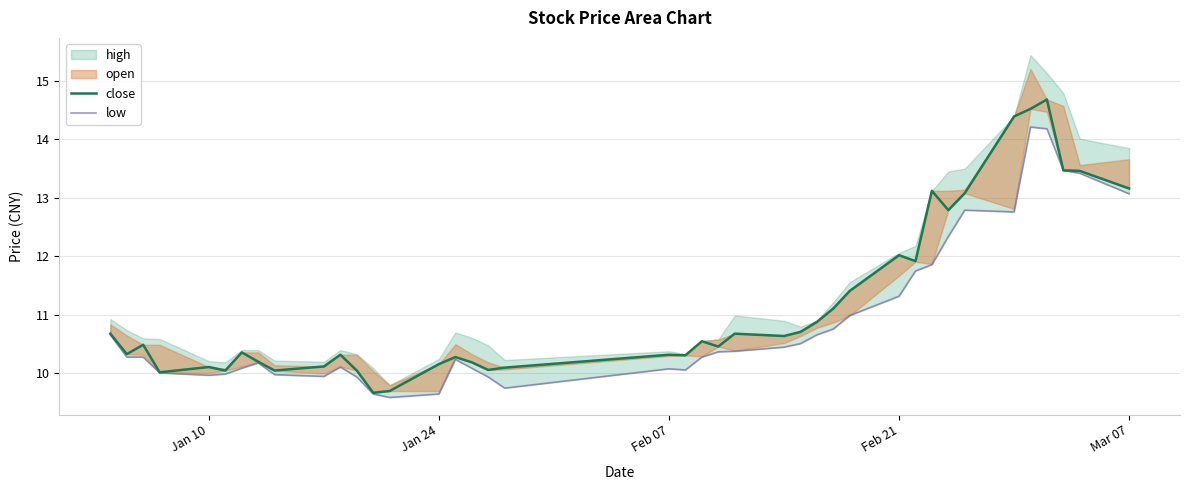

At how many categories does at least one series exceed 10?

38